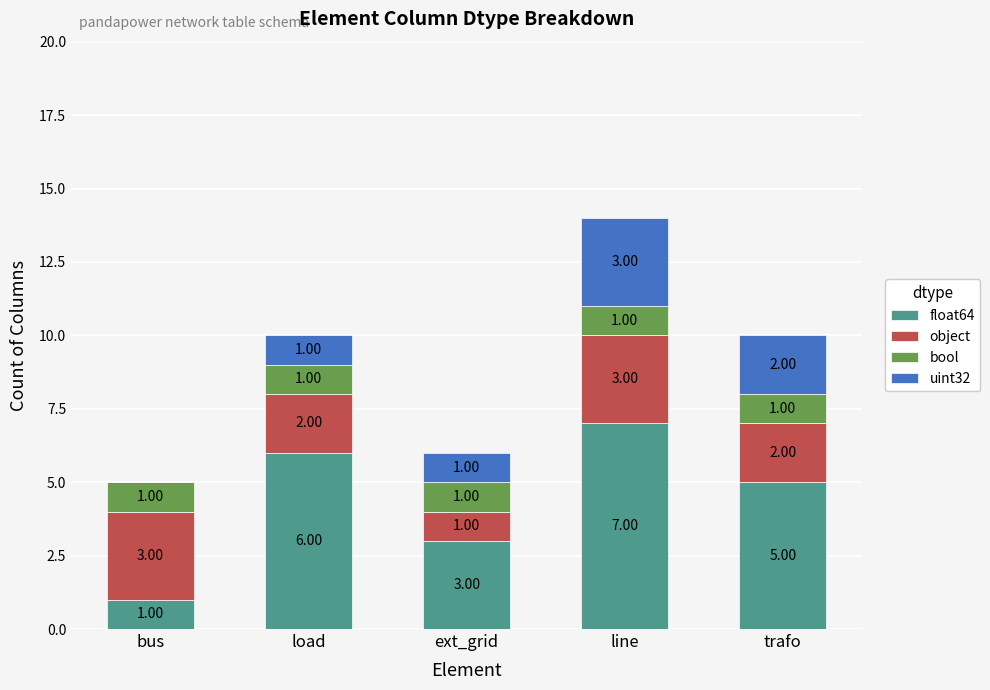

What is the total value across all series at load?

10